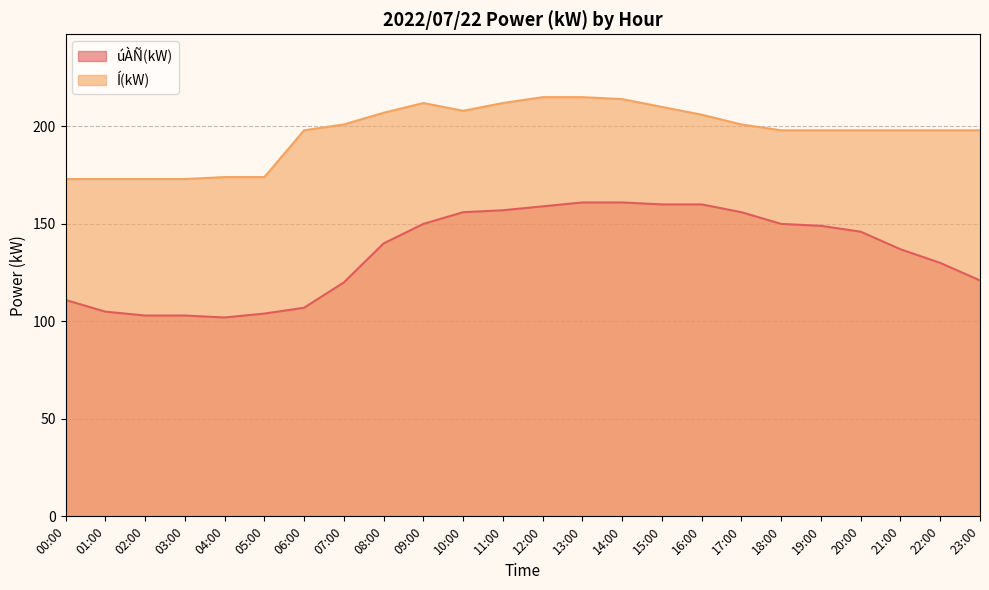

What is the label of the 20th point from the left?

19:00